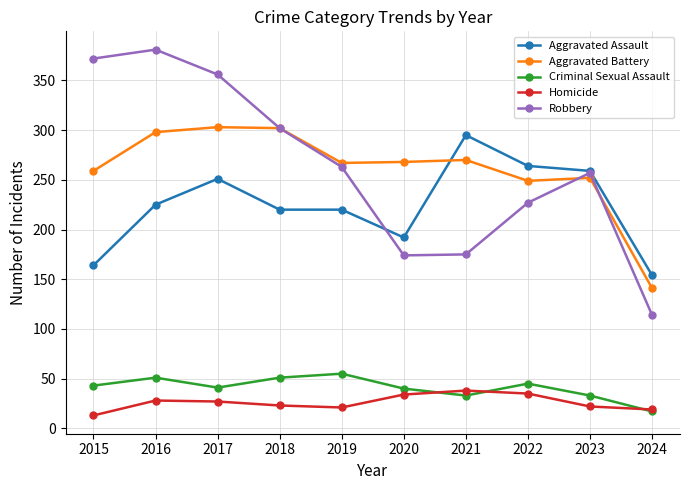

What is the total value across all series at 2020?

708